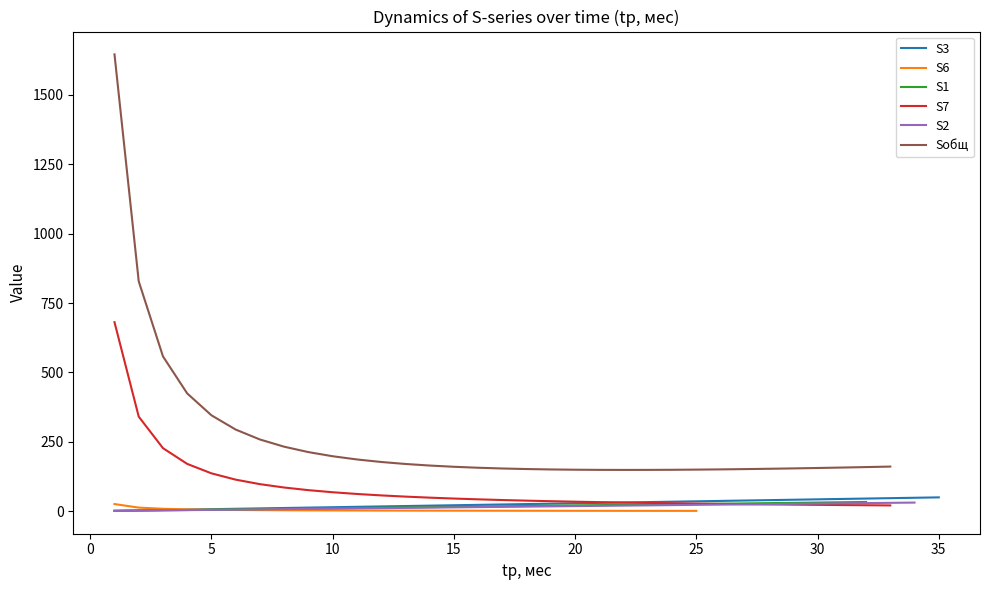

Where is the first local minimum for Sобщ?

21